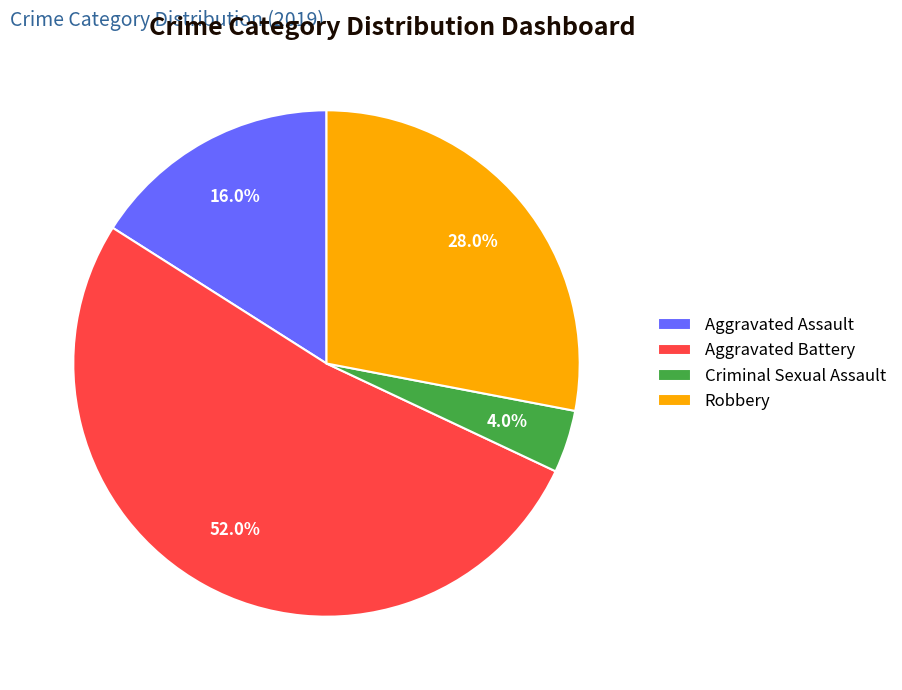

To the nearest percent, what portion does Aggravated Battery represent?

52%